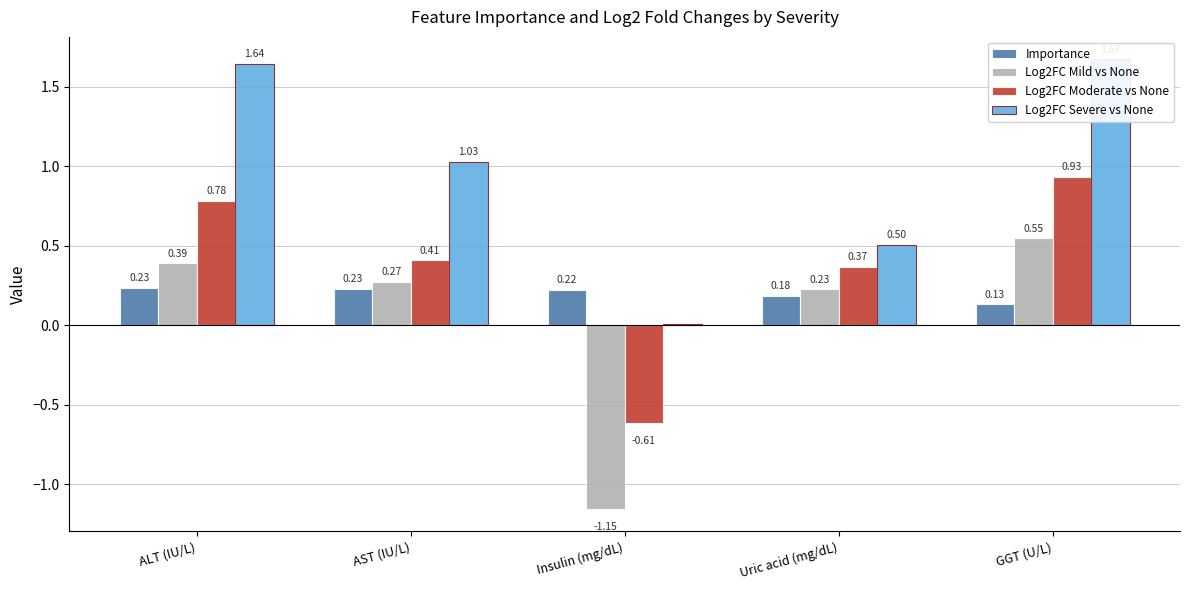

What is the sum of all Log2FC Moderate vs None values?

1.9